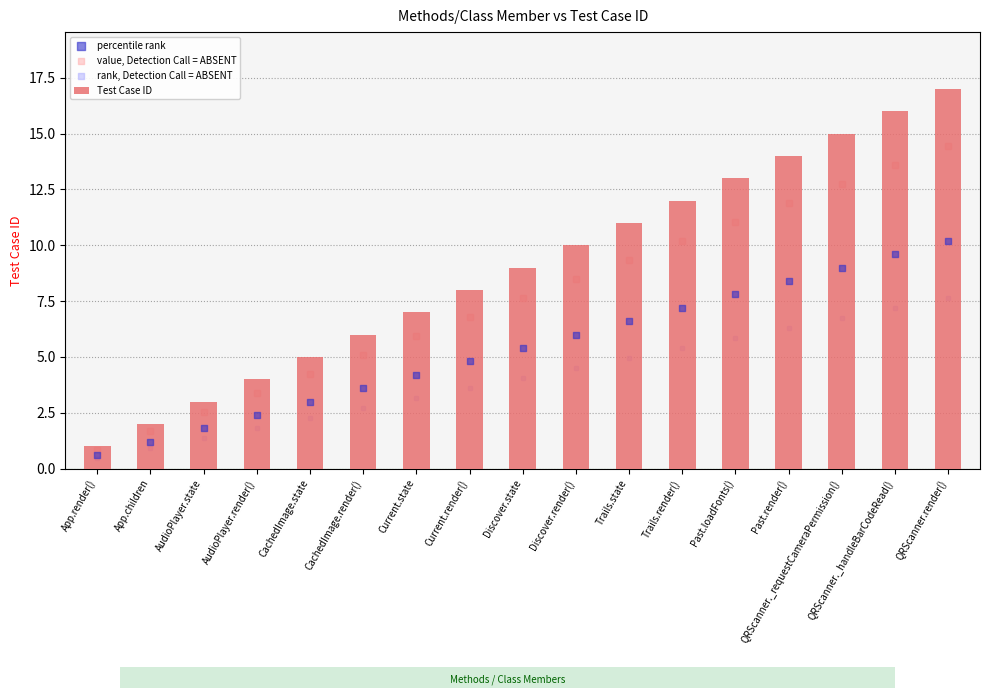

Which series reaches the minimum Y coordinate?

rank, Detection Call = ABSENT